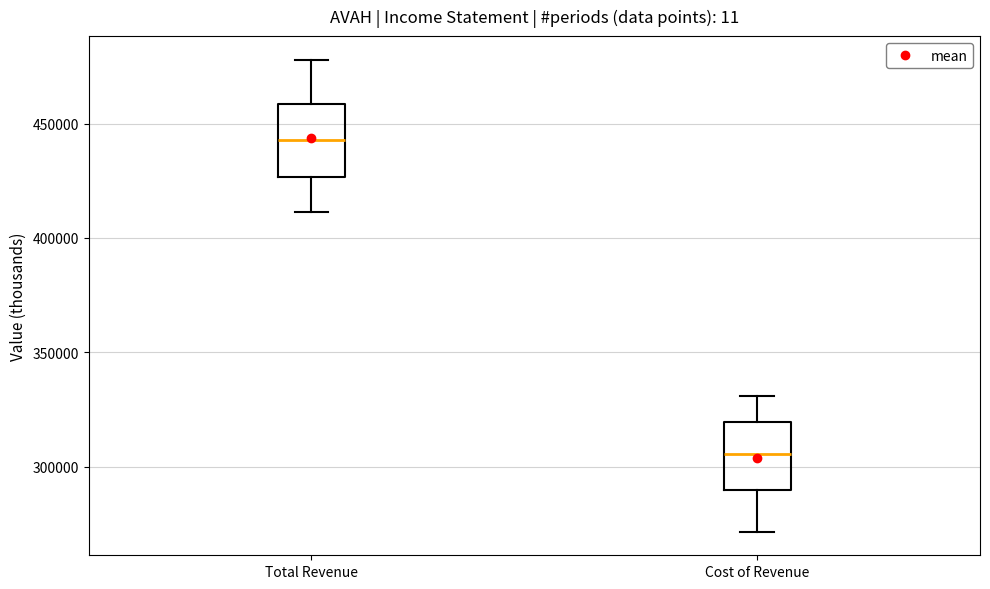

Reading left to right, transcribe this box plot: for each box, give where its median line is, the range the box spans, and where its two whiskers end, as read against the y-axis. The values are not printed on the chart, so give them approximately, as read against the axis.

Total Revenue: median 445000, box 425000 to 460000, whiskers 410000 to 480000
Cost of Revenue: median 305000, box 290000 to 320000, whiskers 270000 to 330000